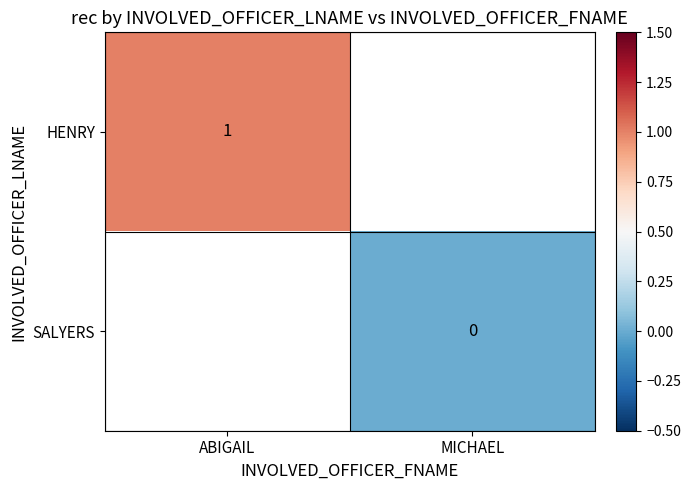

How many data points does each series have?

2